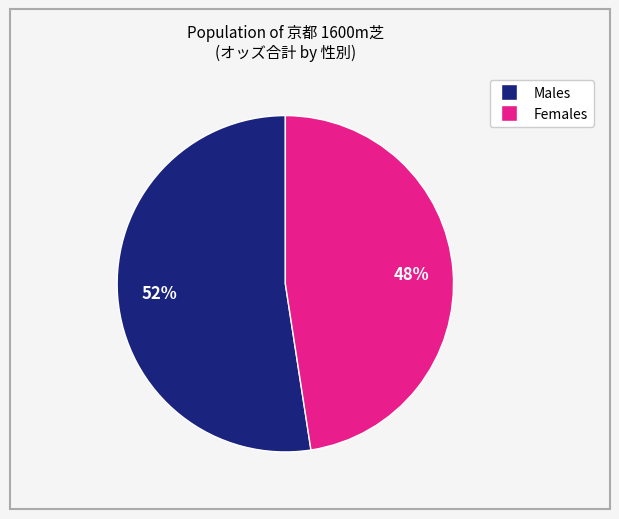

Does any single category account for the majority?

Yes